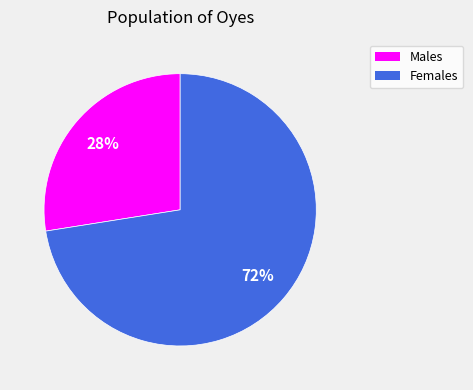

Count the number of slices in the pie.

2